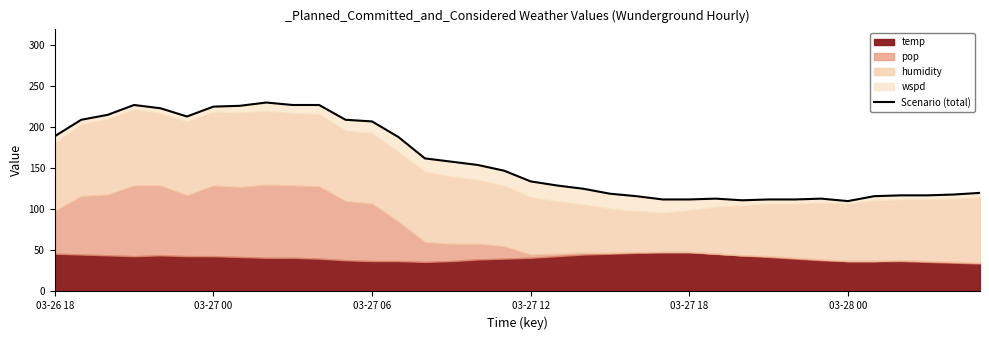

What is the greatest value displayed?

230